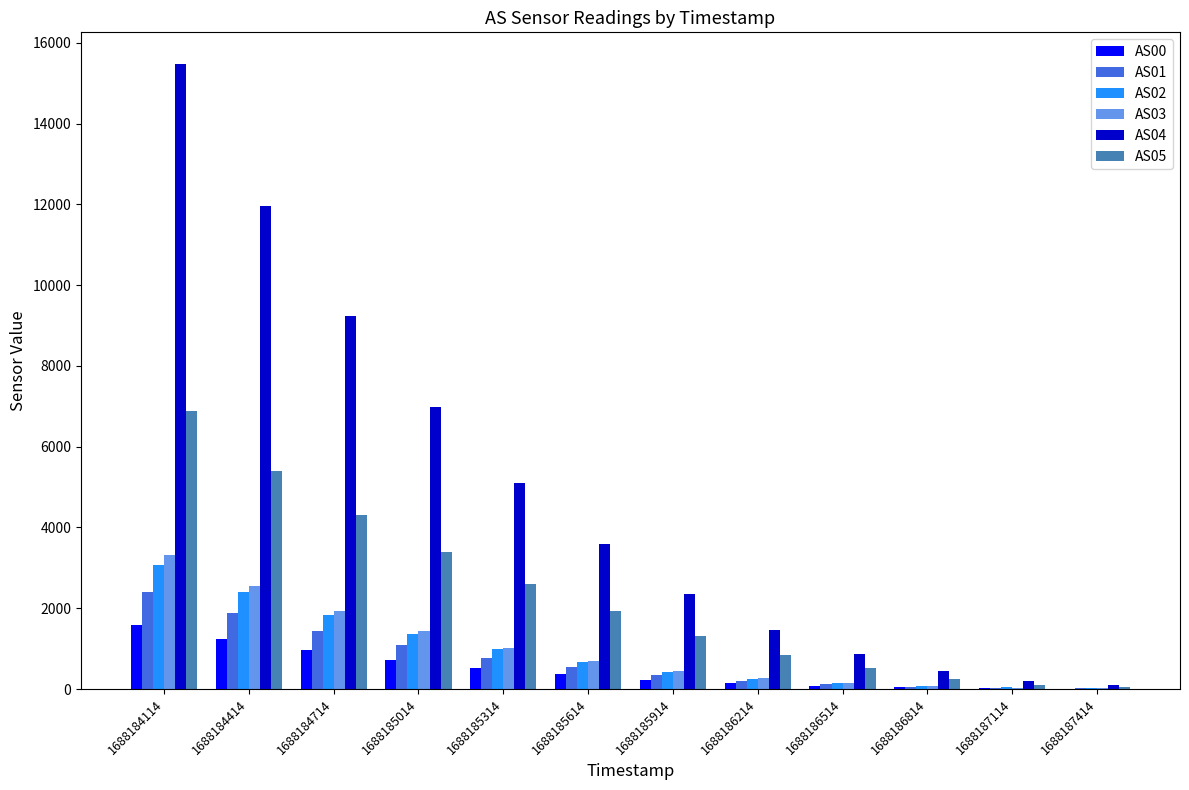

What is the average value of the AS01 series?

740